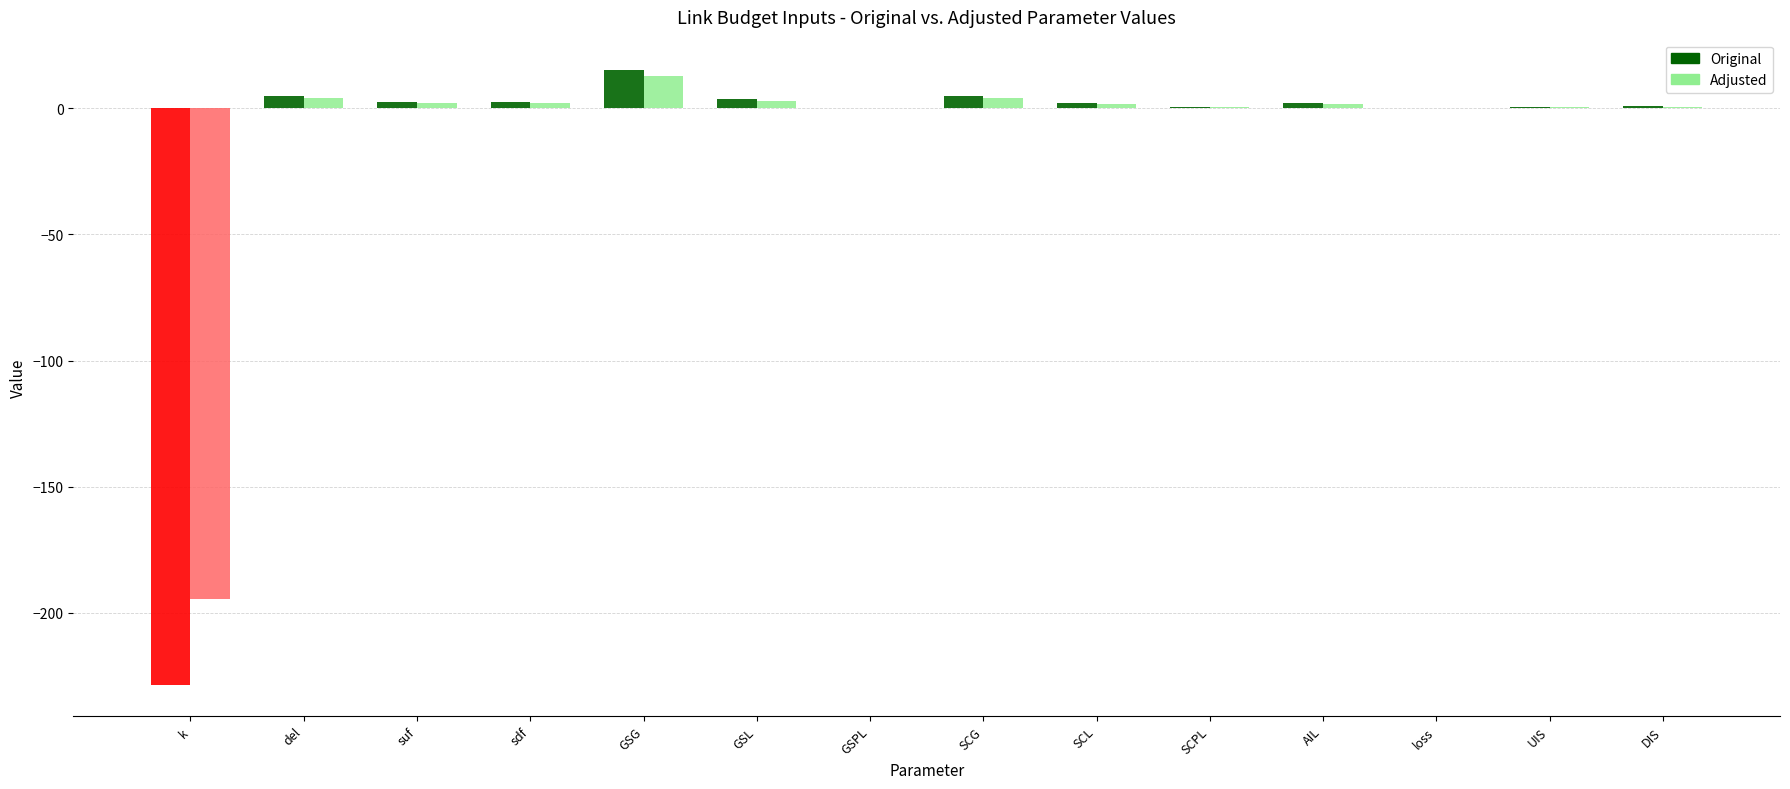

At which category is the sum across all series the highest?

GSG